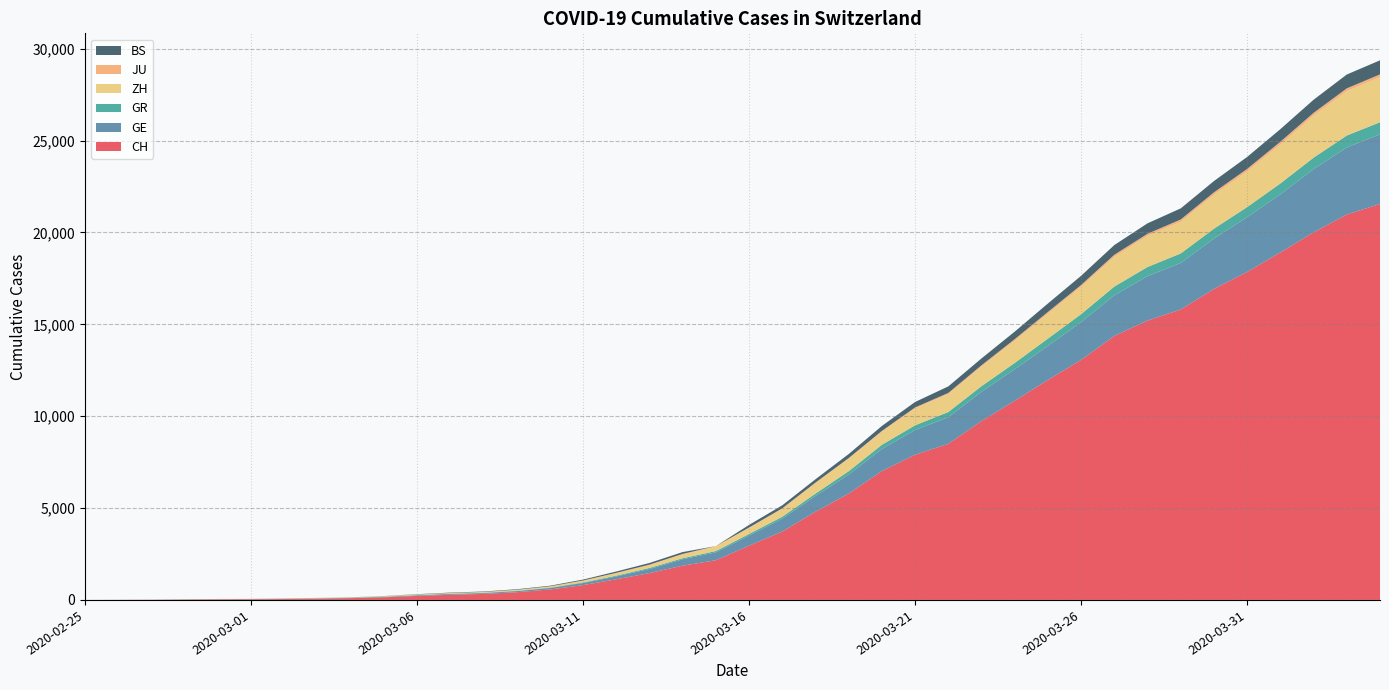

Reading left to right, what are all the values shown in this chart?

CH: 0	4	8	20	30	36	50	69	97	142	219	280	327	419	569	806	1124	1461	1866	2160	2954	3722	4801	5788	7014	7904	8498	9735	10838	11975	13064	14367	15207	15809	16928	17852	18915	20005	20978	21554
GE: 0	1	1	5	9	10	11	14	16	20	30	43	45	60	79	113	154	225	347	430	551	705	857	1035	1204	1342	1445	1600	1717	1856	2057	2215	2419	2530	2743	2984	3160	3445	3650	3788
GR: 0	2	2	6	6	6	9	9	12	14	16	17	18	18	22	31	43	53	56	71	84	101	128	182	226	258	284	300	343	393	433	474	495	519	535	547	592	622	649	657
ZH: 0	0	2	2	6	7	10	13	15	23	29	34	40	49	62	101	140	163	218	250	326	429	568	679	711	919	978	1067	1213	1357	1489	1616	1690	1722	1848	1936	2125	2289	2417	2450
JU: 0	0	1	1	1	1	1	2	2	4	4	5	5	7	7	7	12	17	18	19	25	29	32	36	44	54	61	69	82	92	100	114	119	127	128	140	145	149	149	154
BS: 0	0	1	1	1	1	1	3	3	8	15	21	24	28	33	49	73	92	100	0	143	164	181	220	270	297	356	374	410	462	501	530	569	605	617	653	687	714	754	767